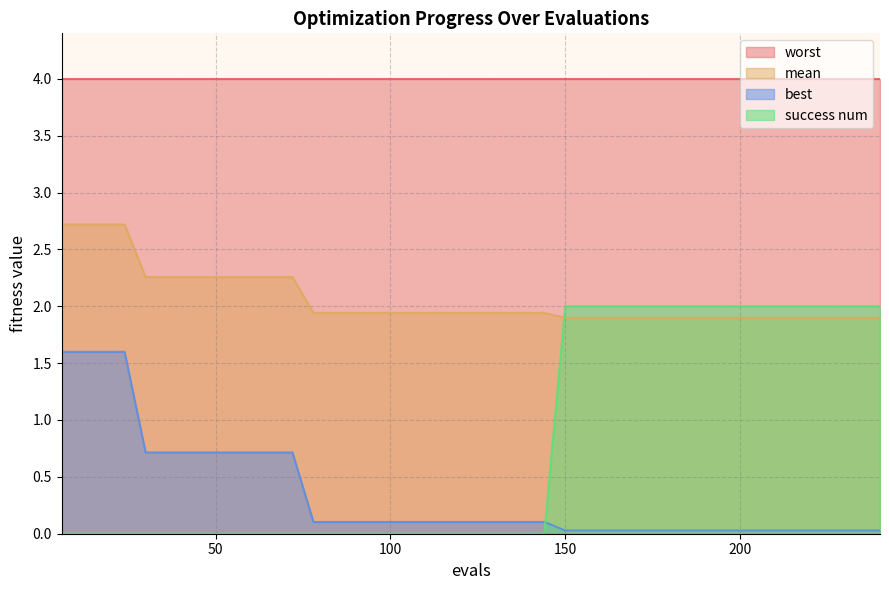

True or false: best has a value of 0.1 at 228.

False